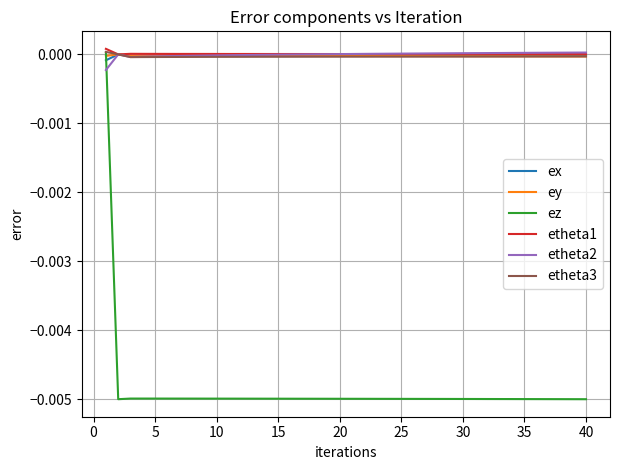

Which series has the largest range (max minus min)?

ez